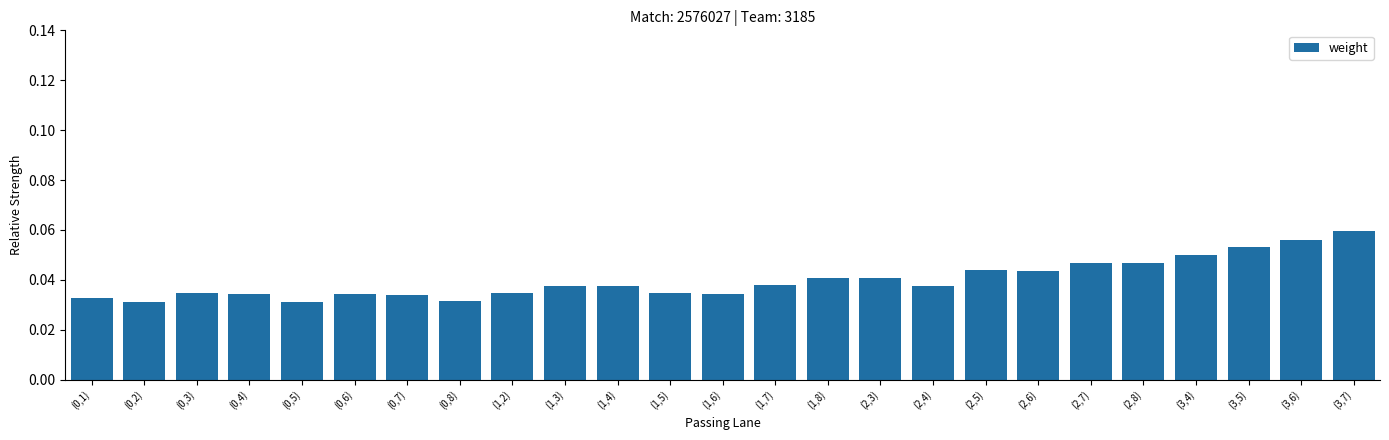

Count the values in the range 0 to 1.

25